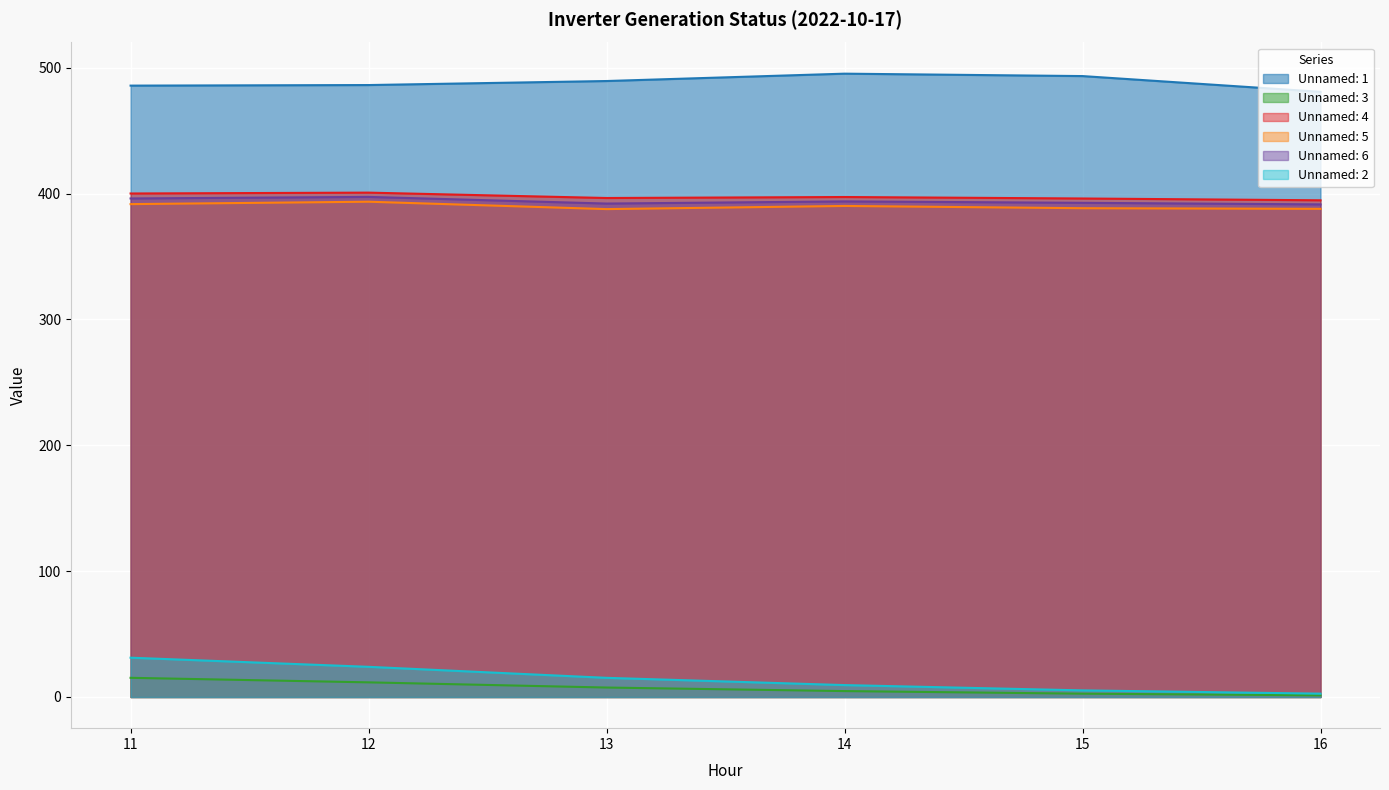

What are all the series names shown in the legend?

Unnamed: 1, Unnamed: 3, Unnamed: 4, Unnamed: 5, Unnamed: 6, Unnamed: 2